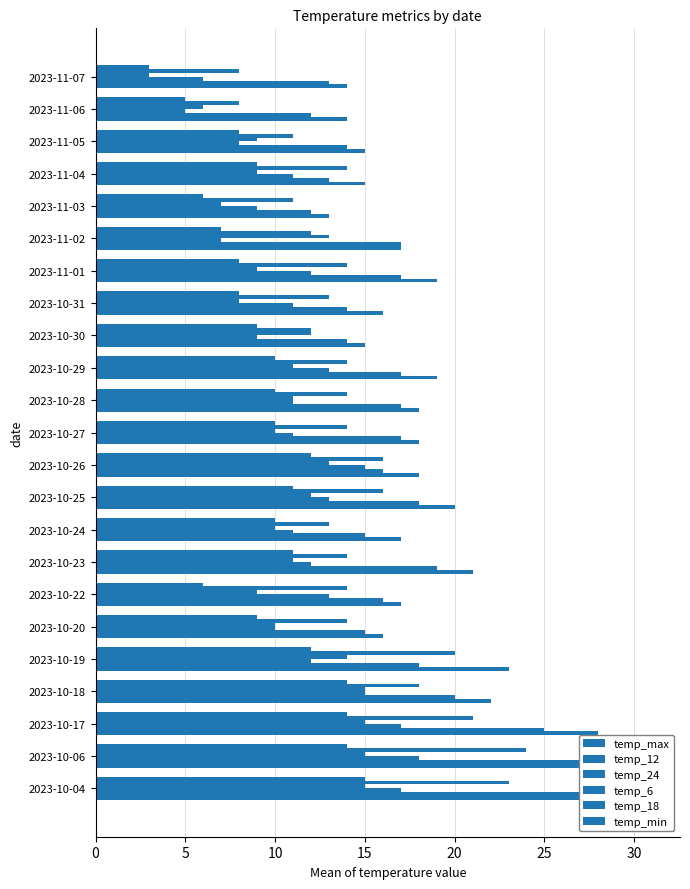

What is the minimum value shown in the chart?

3